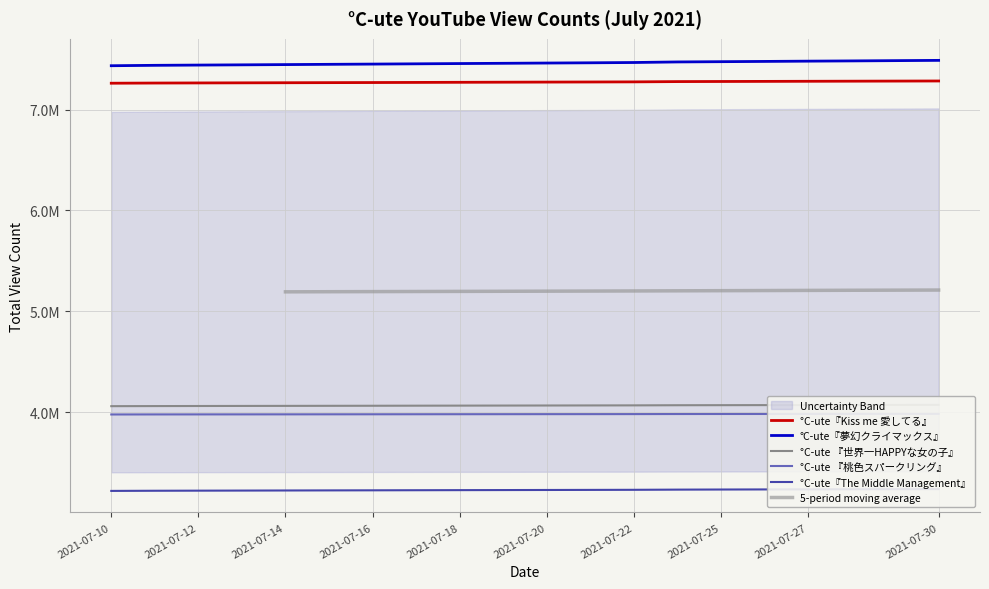

Reading right to left, list all the values displayed in this chart.

°C-ute『Kiss me 愛してる』: 7282695	7281725	7280747	7279721	7278691	7277721	7276662	7273933	7272773	7271792	7270725	7269612	7268439	7267318	7266316	7265290	7264333	7263307	7262270	7260536
°C-ute『夢幻クライマックス』: 7486991	7484345	7481651	7479245	7476554	7473976	7471395	7465771	7462939	7460478	7457902	7455441	7452785	7450135	7447728	7445161	7442662	7440338	7437854	7433906
°C-ute 『世界一HAPPYな女の子』: 4073020	4072425	4071768	4071221	4070597	4069971	4069407	4068064	4067416	4066761	4066152	4065511	4064899	4064172	4063604	4062973	4062427	4061771	4061038	4060102
°C-ute 『桃色スパークリング』: 3983853	3983622	3983358	3983046	3982716	3982462	3982188	3981523	3981190	3980933	3980620	3980327	3980008	3979659	3979339	3979032	3978784	3978539	3978256	3977755
°C-ute『The Middle Management』: 3238573	3237715	3236812	3235948	3234983	3234071	3233006	3231226	3230346	3229529	3228736	3227955	3227098	3226197	3225429	3224533	3223632	3222770	3221870	3220322